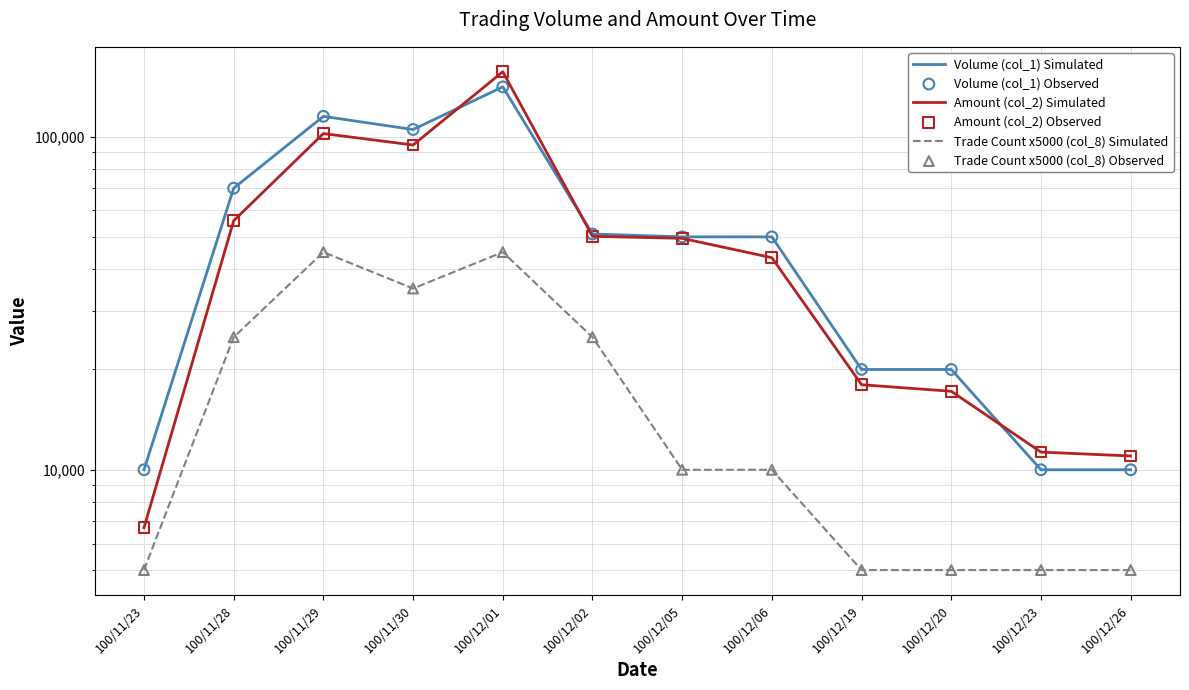

Which series reaches the maximum Y coordinate?

Amount (col_2) Simulated